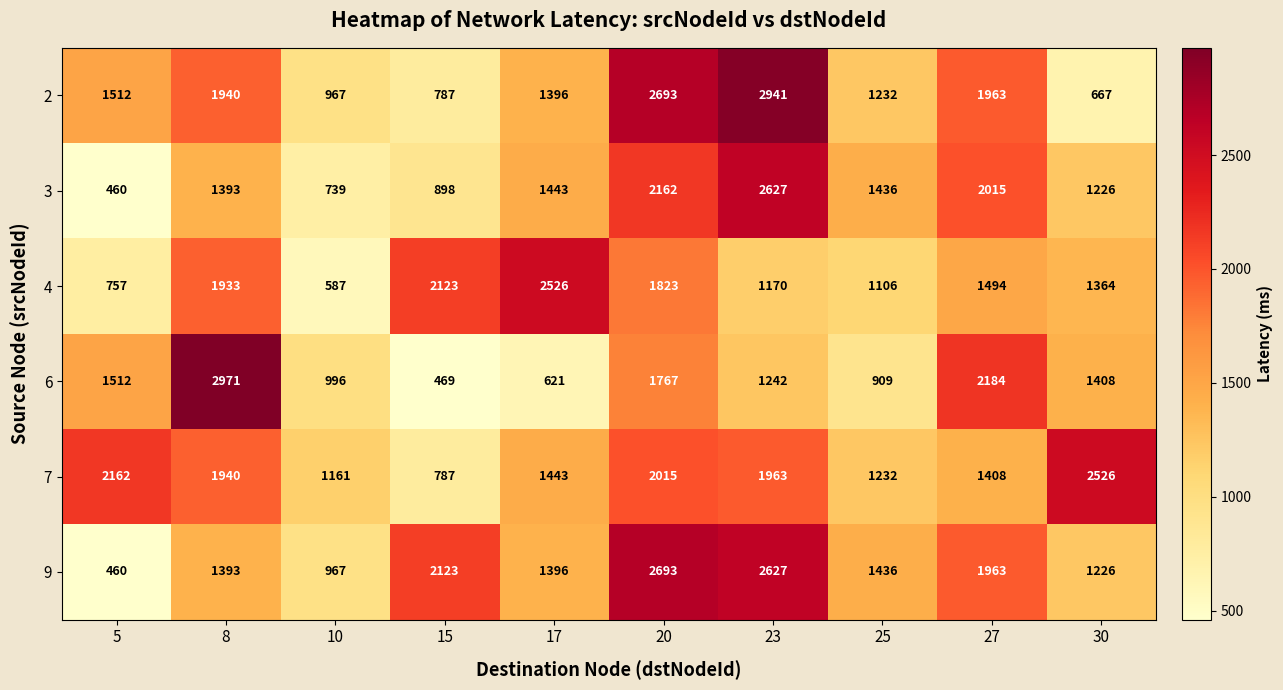

The 2 series shows 3306 at 27. True or false?

False